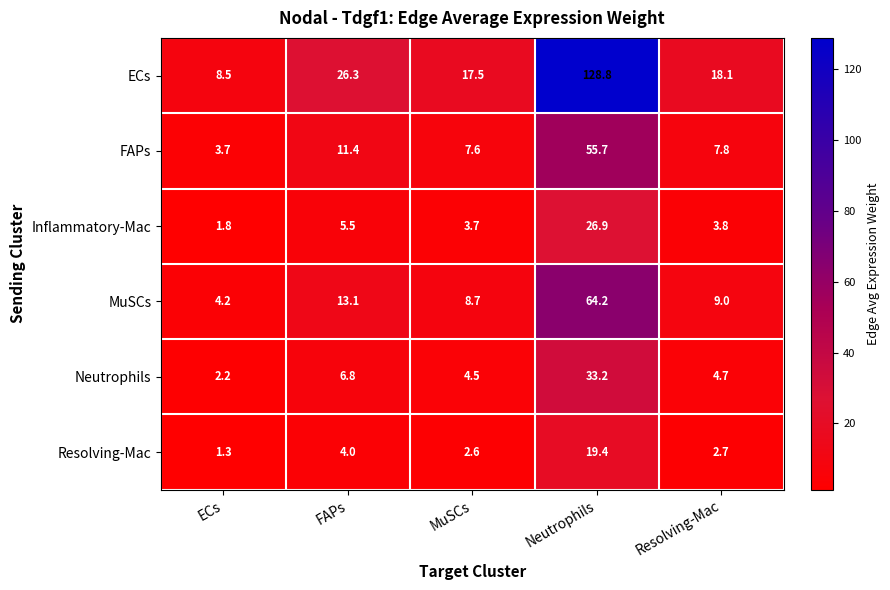

What is the greatest value displayed?

128.8